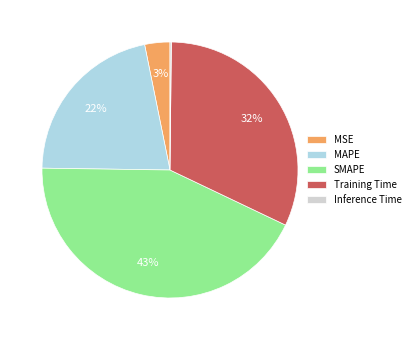

To the nearest percent, what is the average slice percentage?

20%